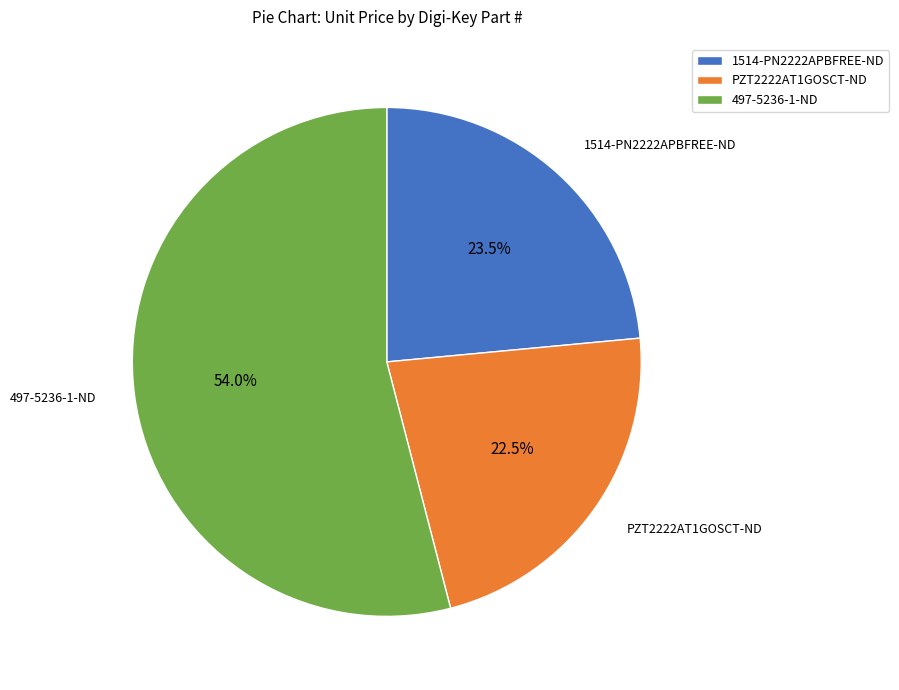

Is PZT2222AT1GOSCT-ND the majority of the pie?

No